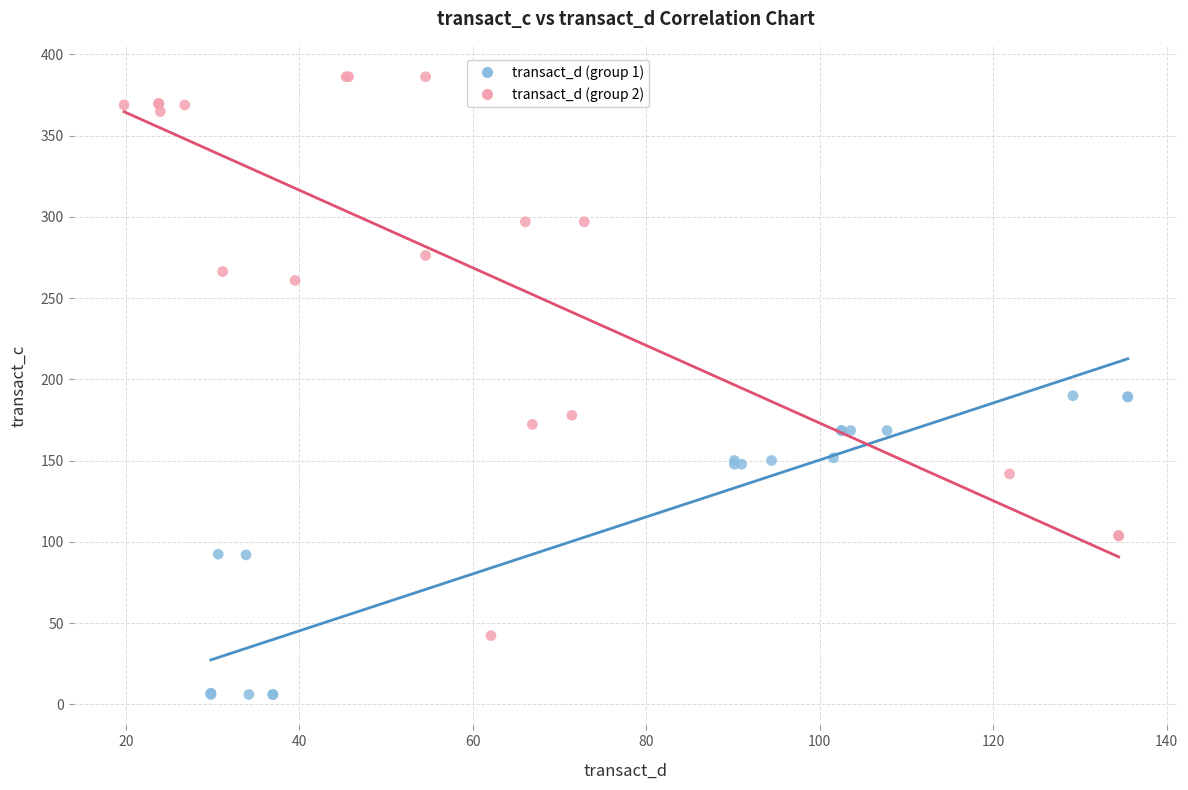

Which series contains the lowest Y value?

transact_d (group 1)